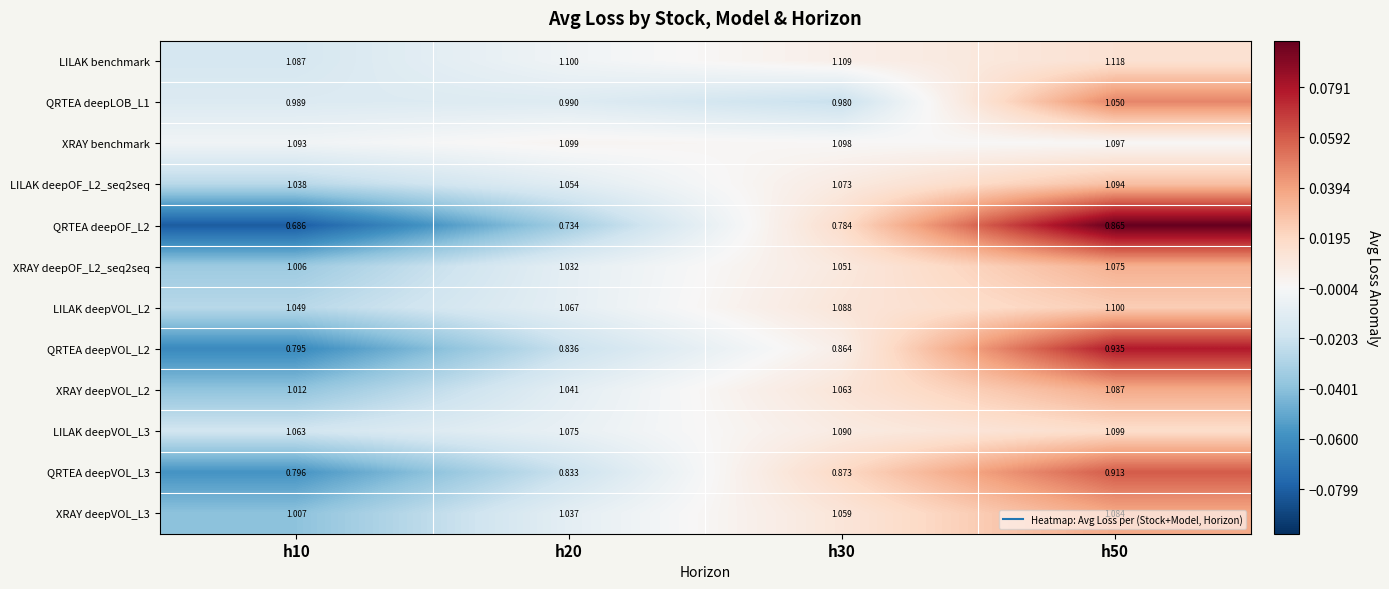

Count the number of categories in the chart.

4